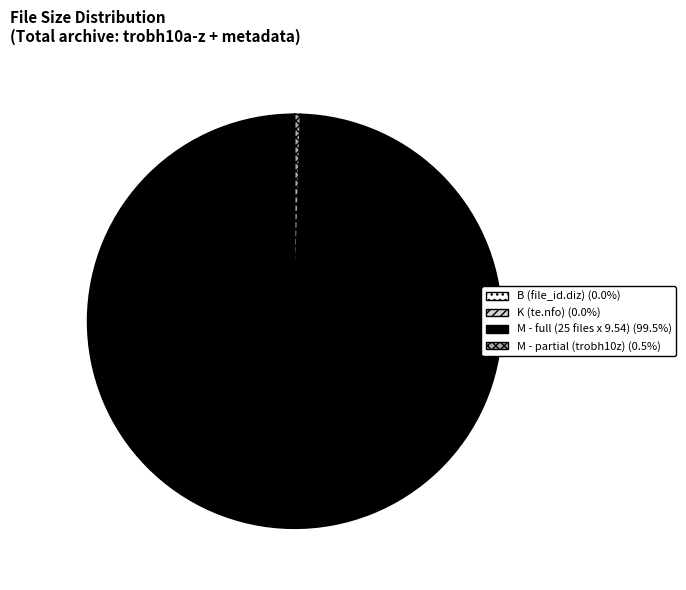

To the nearest percent, what is the average slice percentage?

25%